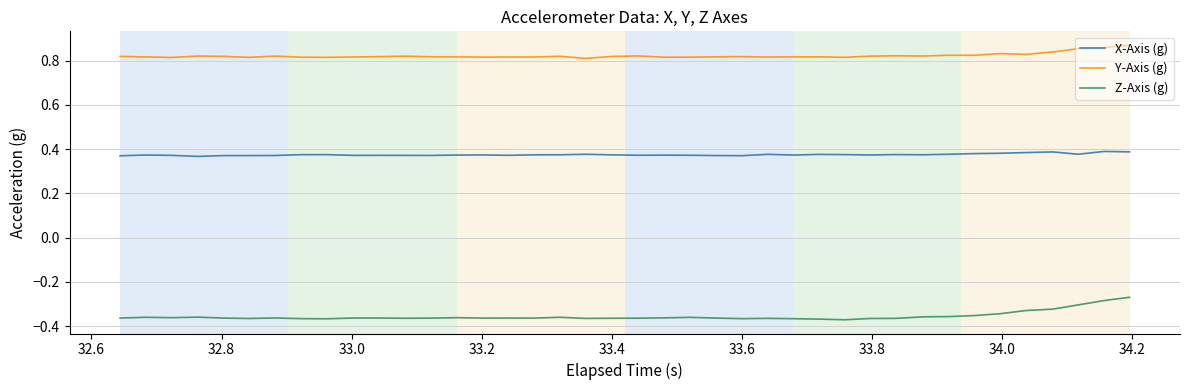

Which series has the widest spread of values?

Z-Axis (g)